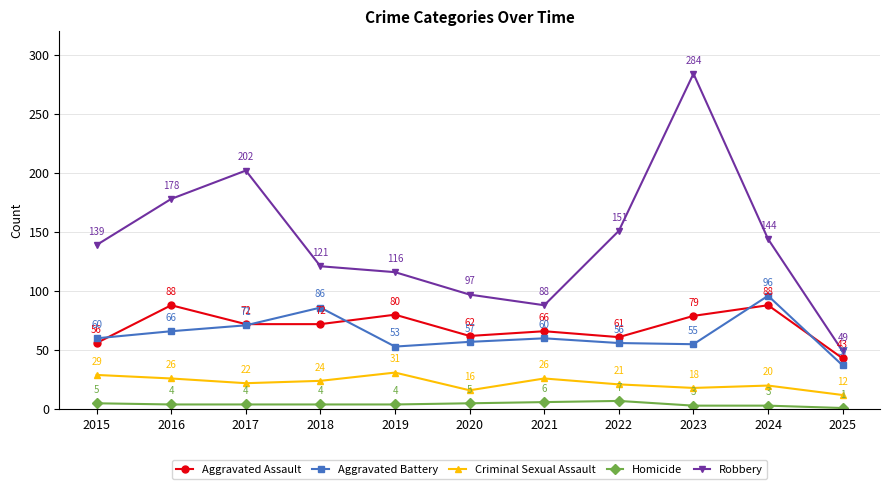

What is the spread (max minus min) of values at 2023?

281